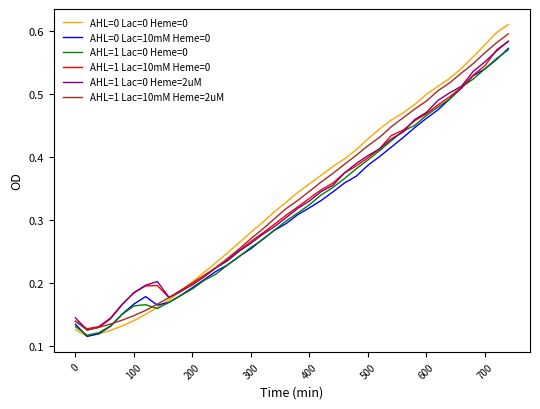

True or false: AHL=0 Lac=0 Heme=0 has more than 0 interior local peaks.

False